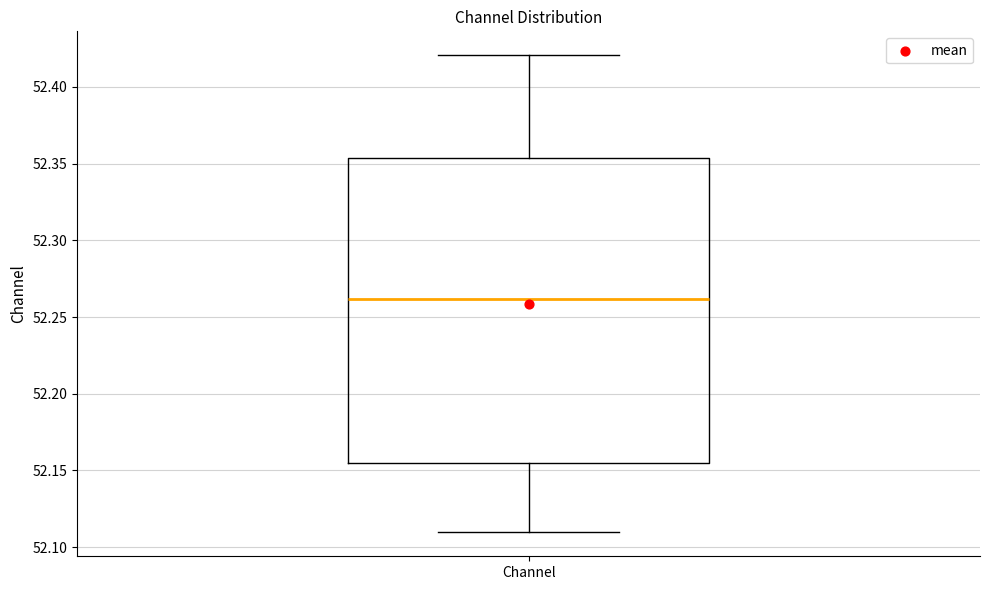

Read this box plot against the y-axis: the position of the median line, the range covered by the box, and the ends of both whiskers. The values are not printed on the chart, so give them approximately, as read against the axis.

median 52.260, box 52.155 to 52.355, whiskers 52.110 to 52.420